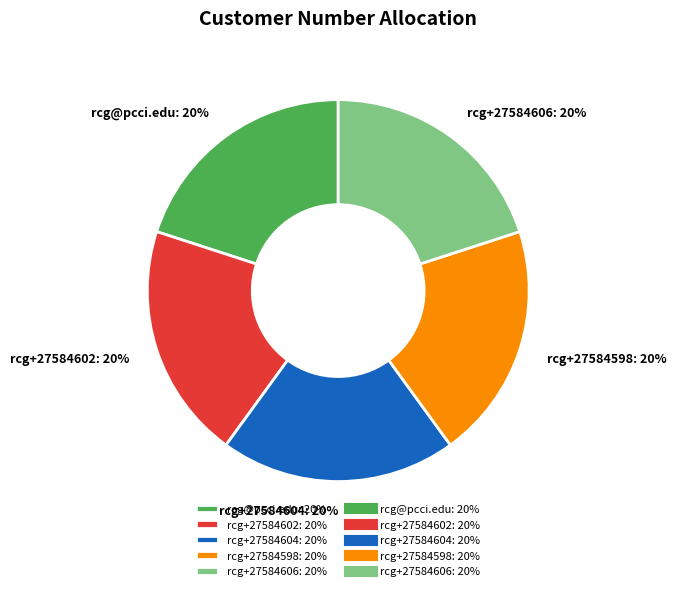

Is the sum of rcg+27584606: 20% and rcg+27584598: 20% greater than half?

No